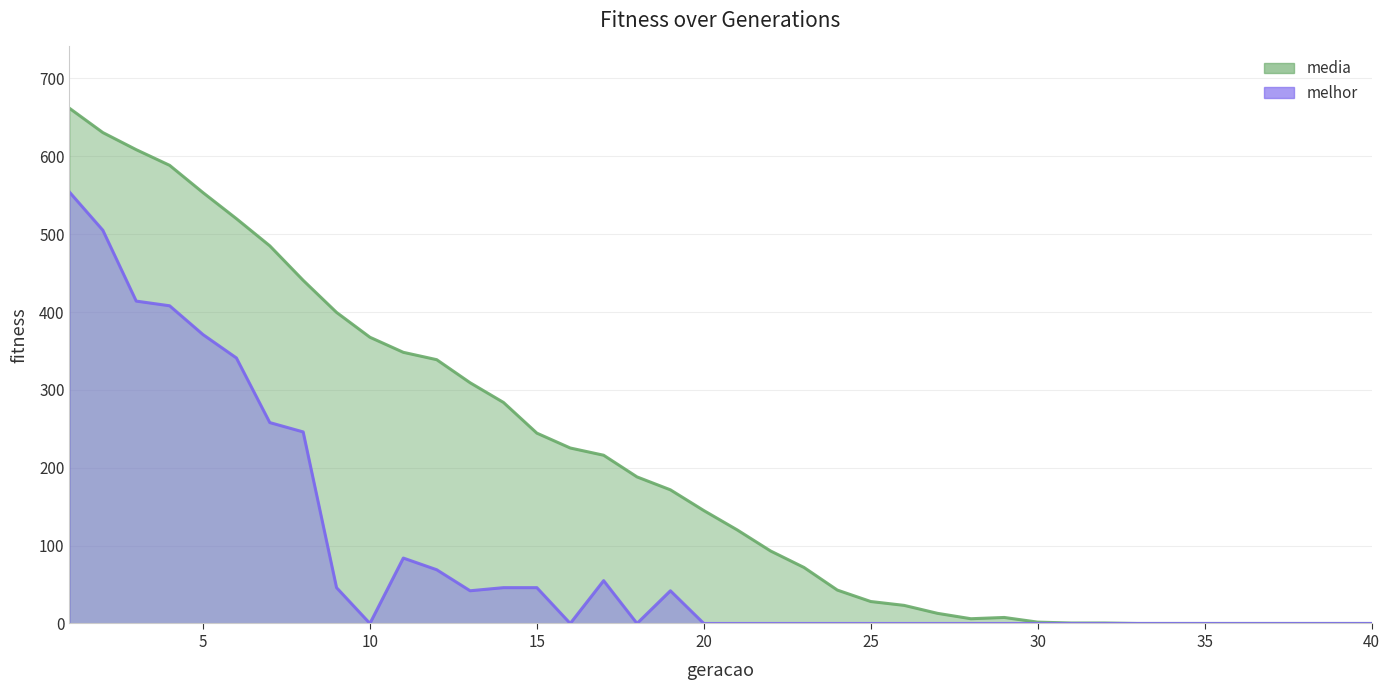

What are all the series names shown in the legend?

media, melhor